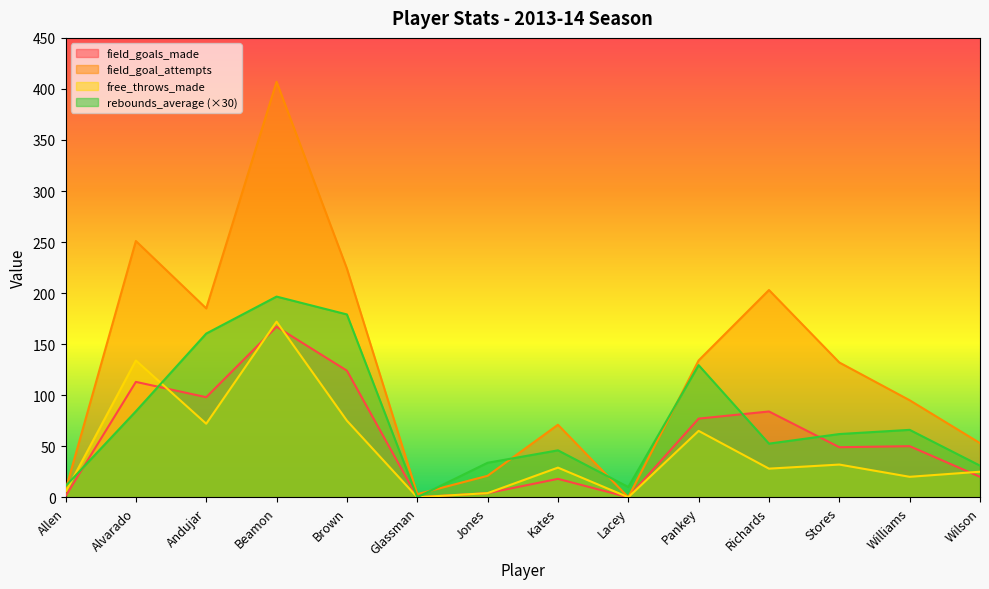

Is it true that field_goal_attempts equals 224.0 at Brown?

True